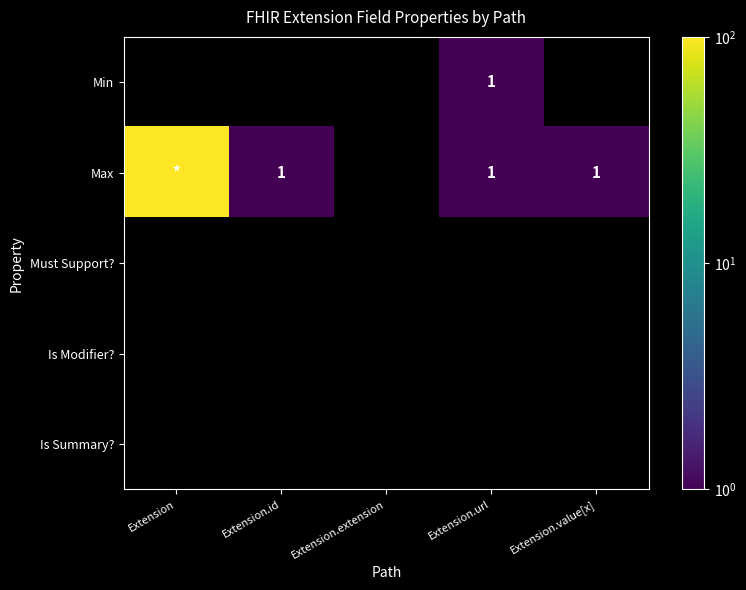

Between Extension and Extension.url, which is larger?

Extension.url